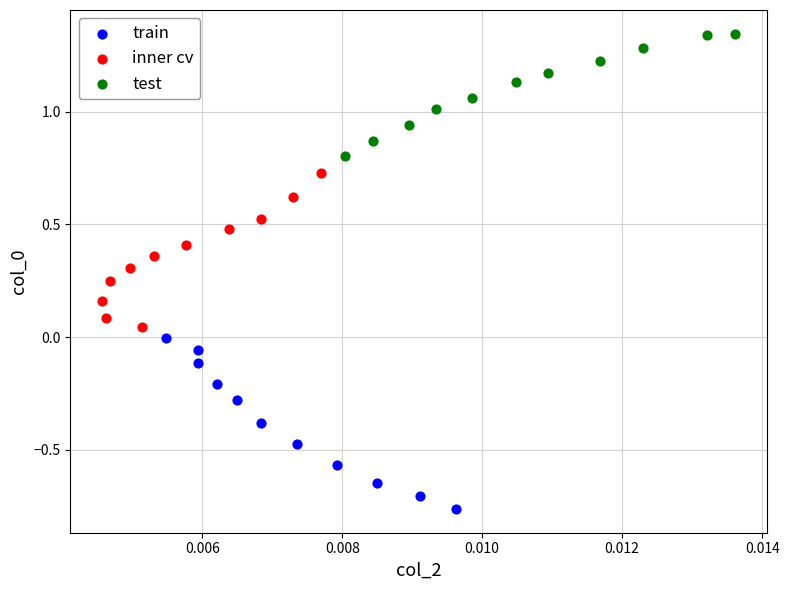

Which series reaches the minimum Y coordinate?

train